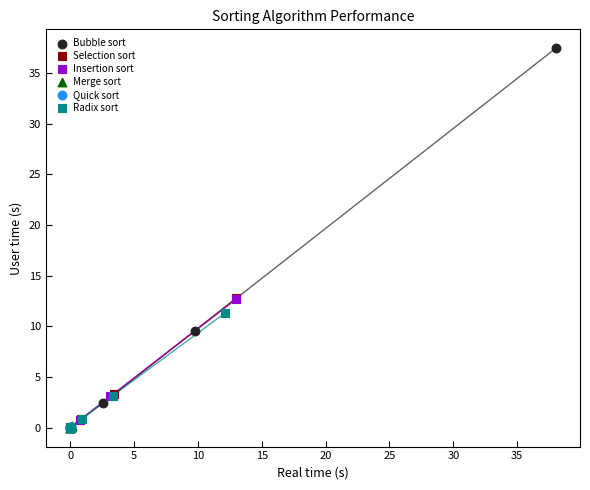

Which series has the widest spread of Y values?

Bubble sort